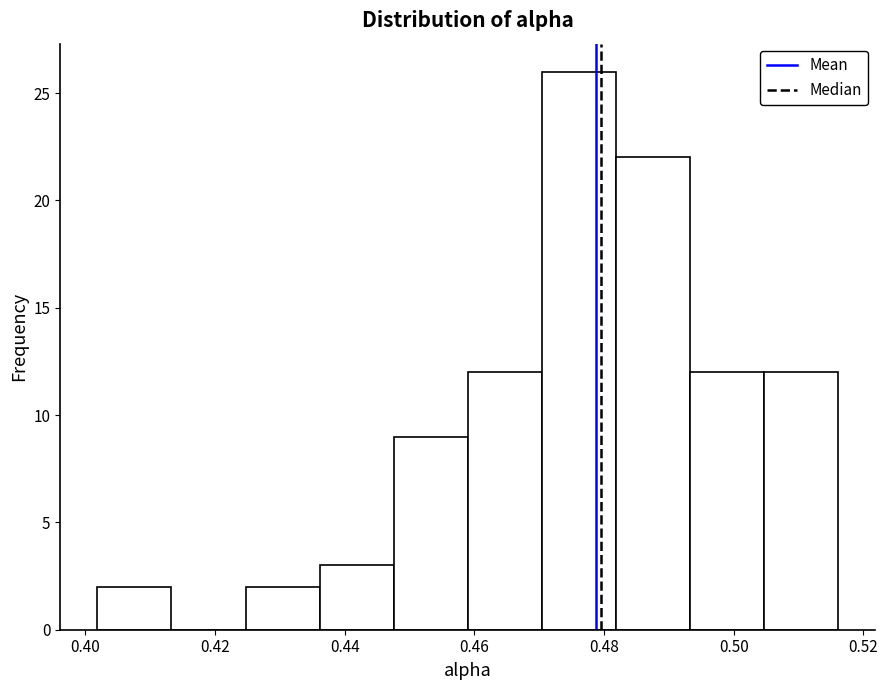

Reading left to right, transcribe this chart: for each bar, give the range it covers on the x-axis and its height. Neither the bar edges nor the heights are printed on the chart, so give them approximately, as read against the axes.

0.402 to 0.414: 2
0.414 to 0.424: 0
0.424 to 0.436: 2
0.436 to 0.448: 3
0.448 to 0.460: 9
0.460 to 0.470: 12
0.470 to 0.482: 26
0.482 to 0.494: 22
0.494 to 0.504: 12
0.504 to 0.516: 12